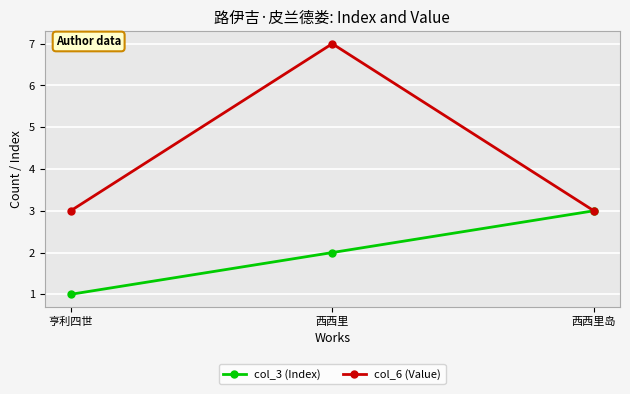

Which series has the largest range (max minus min)?

col_6 (Value)